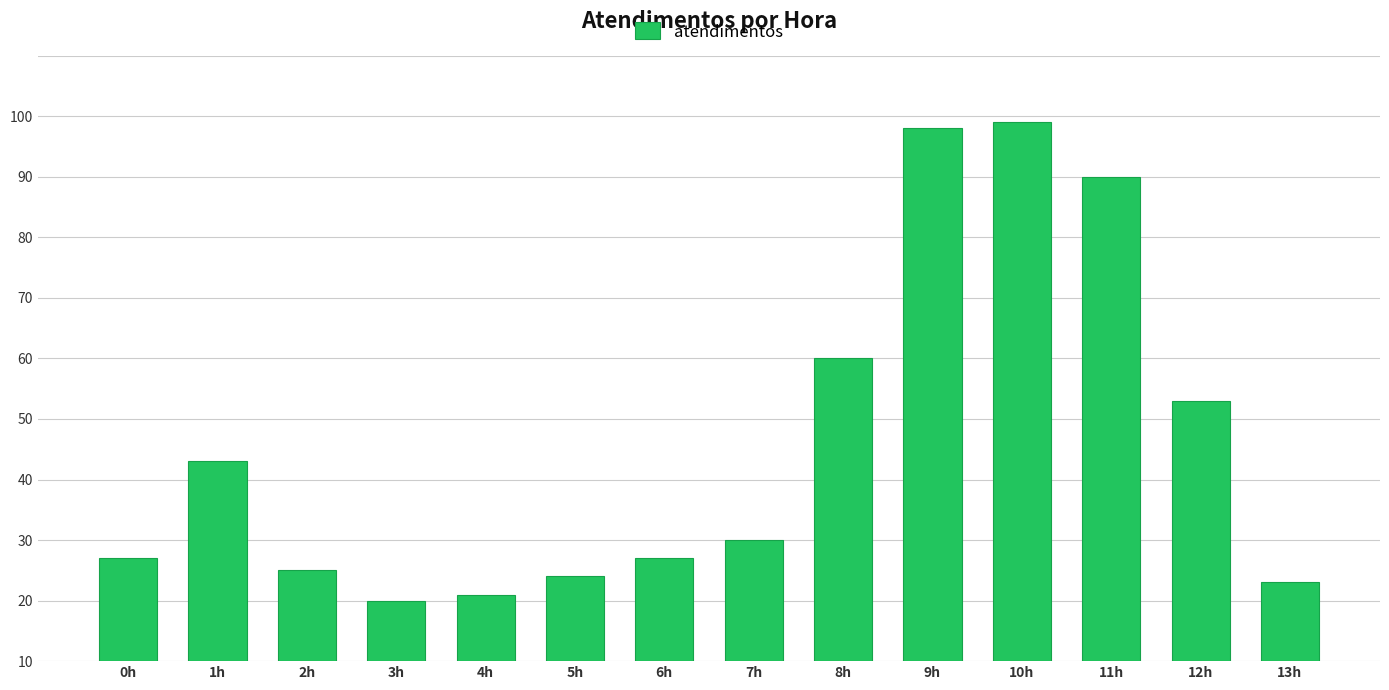

Which label corresponds to the smallest value in the chart?

3h